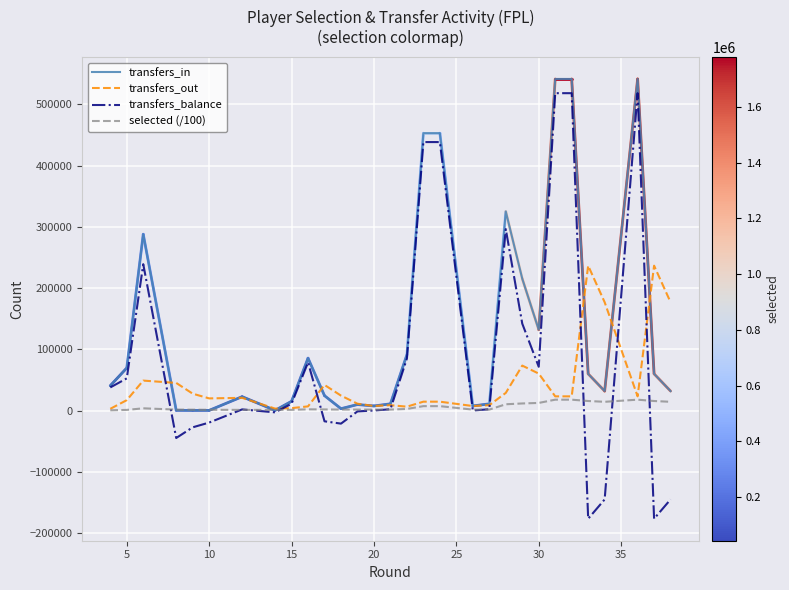

Count the number of data series in this chart.

4